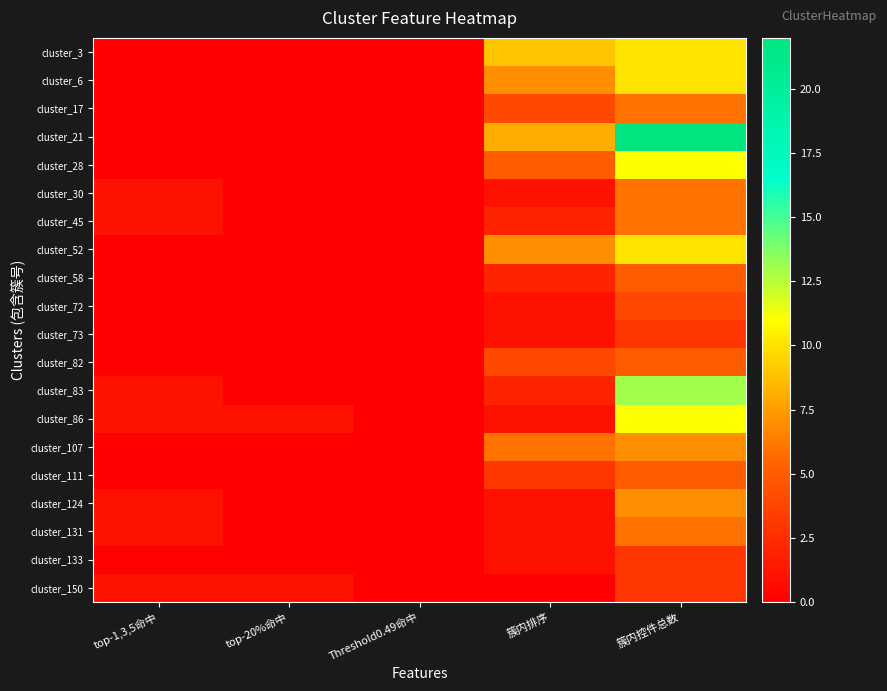

Reading right to left, list all the values displayed in this chart.

cluster_3: 簇内控件总数=10	簇内排序=9	Threshold0.49命中=0	top-20%命中=0	top-1,3,5命中=0
cluster_6: 簇内控件总数=10	簇内排序=7	Threshold0.49命中=0	top-20%命中=0	top-1,3,5命中=0
cluster_17: 簇内控件总数=6	簇内排序=4	Threshold0.49命中=0	top-20%命中=0	top-1,3,5命中=0
cluster_21: 簇内控件总数=22	簇内排序=8	Threshold0.49命中=0	top-20%命中=0	top-1,3,5命中=0
cluster_28: 簇内控件总数=11	簇内排序=5	Threshold0.49命中=0	top-20%命中=0	top-1,3,5命中=0
cluster_30: 簇内控件总数=6	簇内排序=1	Threshold0.49命中=0	top-20%命中=0	top-1,3,5命中=1
cluster_45: 簇内控件总数=6	簇内排序=2	Threshold0.49命中=0	top-20%命中=0	top-1,3,5命中=1
cluster_52: 簇内控件总数=10	簇内排序=7	Threshold0.49命中=0	top-20%命中=0	top-1,3,5命中=0
cluster_58: 簇内控件总数=5	簇内排序=2	Threshold0.49命中=0	top-20%命中=0	top-1,3,5命中=0
cluster_72: 簇内控件总数=4	簇内排序=1	Threshold0.49命中=0	top-20%命中=0	top-1,3,5命中=0
cluster_73: 簇内控件总数=3	簇内排序=1	Threshold0.49命中=0	top-20%命中=0	top-1,3,5命中=0
cluster_82: 簇内控件总数=5	簇内排序=4	Threshold0.49命中=0	top-20%命中=0	top-1,3,5命中=0
cluster_83: 簇内控件总数=13	簇内排序=2	Threshold0.49命中=0	top-20%命中=0	top-1,3,5命中=1
cluster_86: 簇内控件总数=11	簇内排序=1	Threshold0.49命中=0	top-20%命中=1	top-1,3,5命中=1
cluster_107: 簇内控件总数=7	簇内排序=6	Threshold0.49命中=0	top-20%命中=0	top-1,3,5命中=0
cluster_111: 簇内控件总数=5	簇内排序=3	Threshold0.49命中=0	top-20%命中=0	top-1,3,5命中=0
cluster_124: 簇内控件总数=7	簇内排序=1	Threshold0.49命中=0	top-20%命中=0	top-1,3,5命中=1
cluster_131: 簇内控件总数=6	簇内排序=1	Threshold0.49命中=0	top-20%命中=0	top-1,3,5命中=1
cluster_133: 簇内控件总数=3	簇内排序=1	Threshold0.49命中=0	top-20%命中=0	top-1,3,5命中=0
cluster_150: 簇内控件总数=3	簇内排序=0	Threshold0.49命中=0	top-20%命中=1	top-1,3,5命中=1